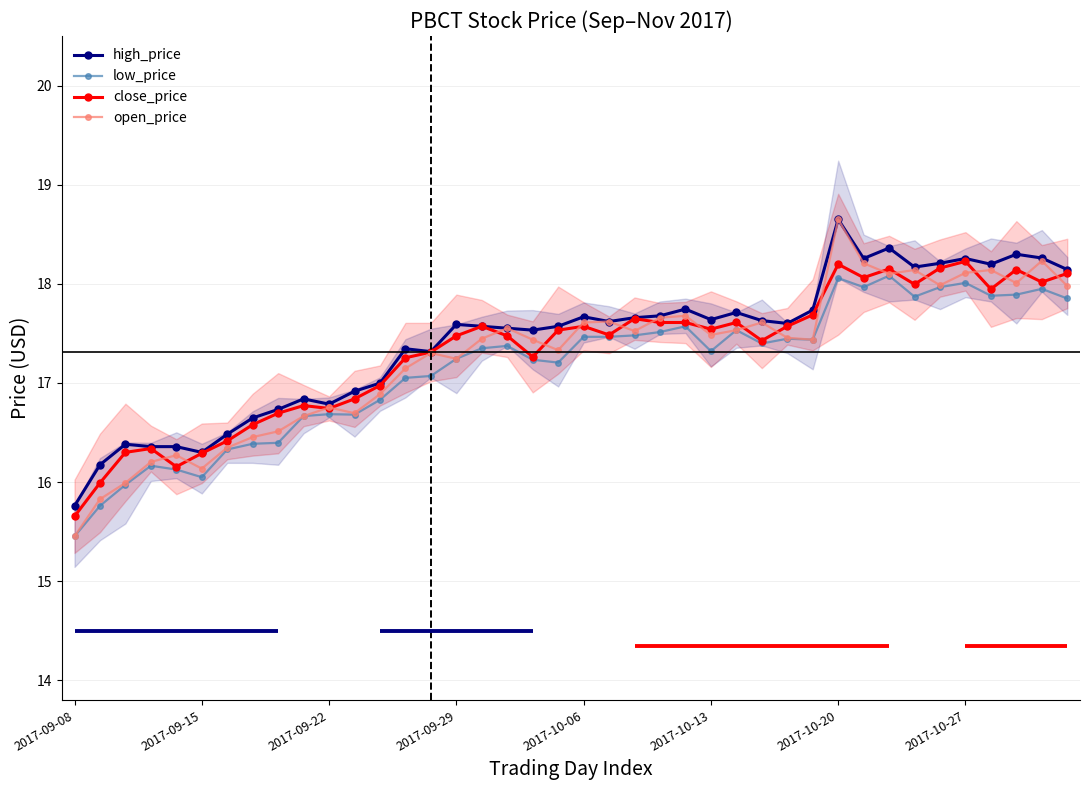

What are all the series names shown in the legend?

high_price, low_price, close_price, open_price